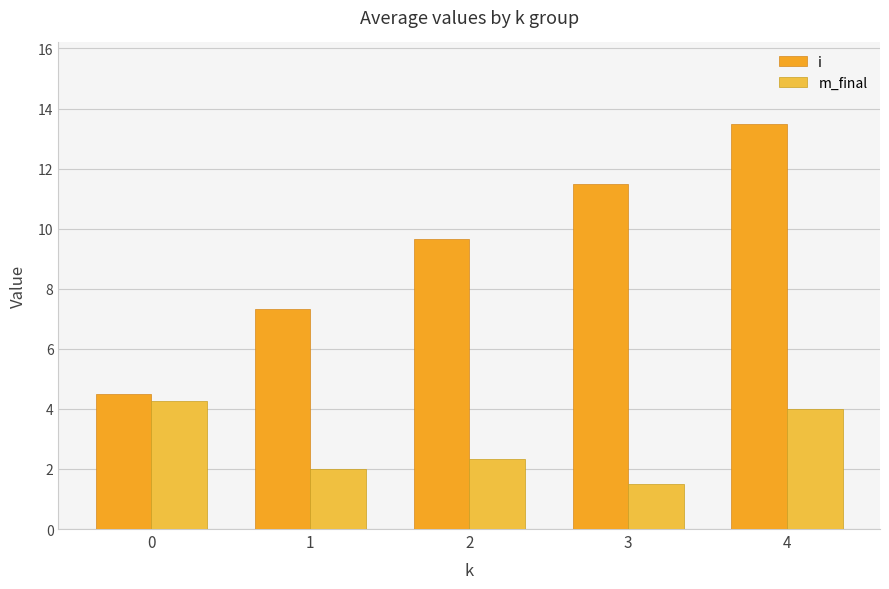

Is the value of m_final at 4 greater than the value of i at 4?

No